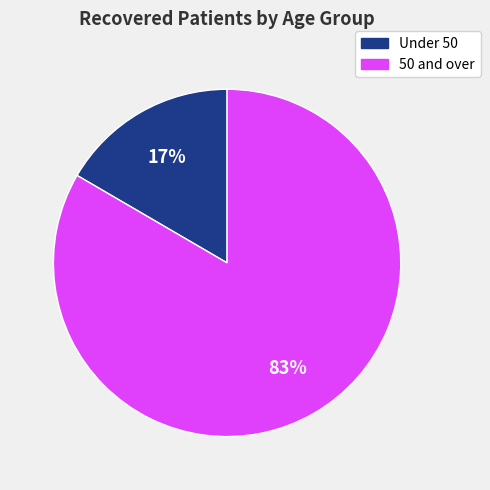

Does any single category account for the majority?

Yes